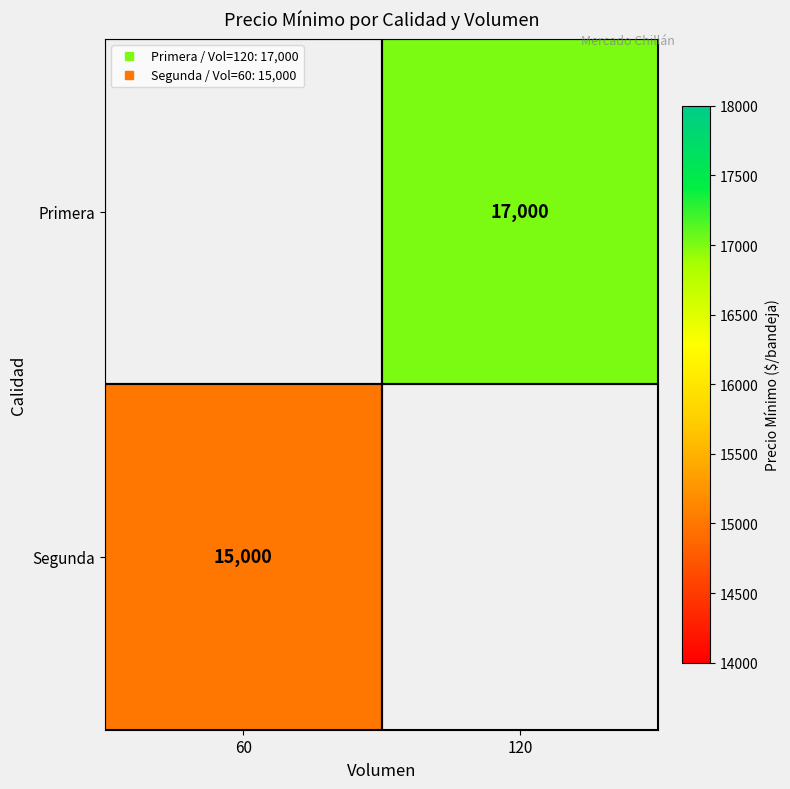

List the labels in order of Segunda value, largest first.

60, 120